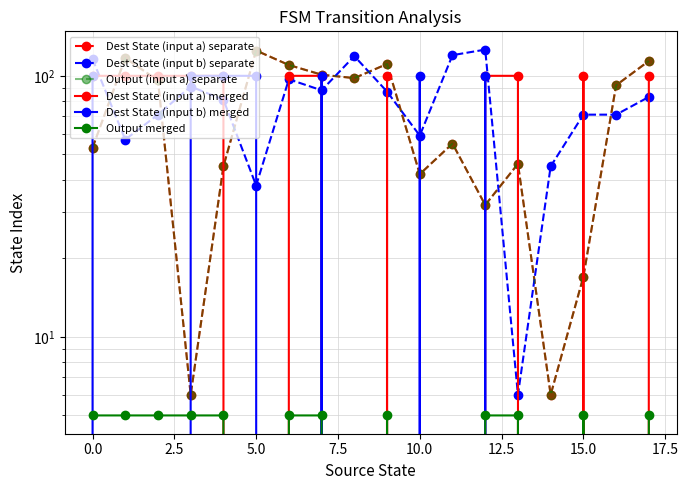

What is the value of the Dest State (input a) separate point at the 4th from the left?

6